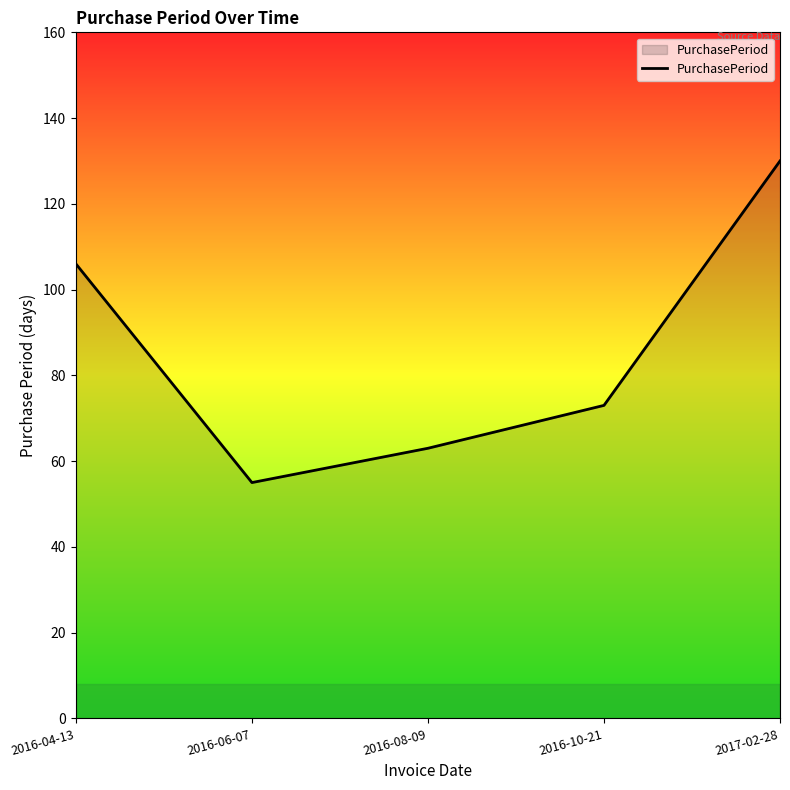

How many lines are shown in the chart?

1